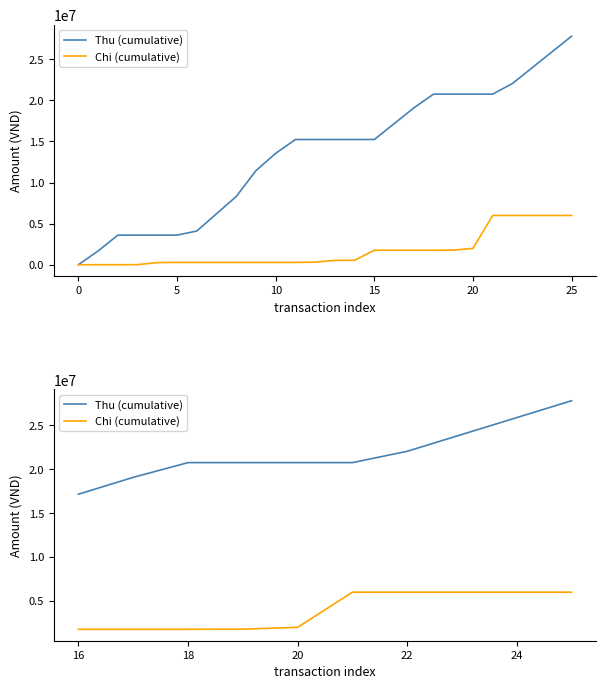

Is the value of Thu (cumulative) at 9 greater than the value of Chi (cumulative) at 10?

Yes